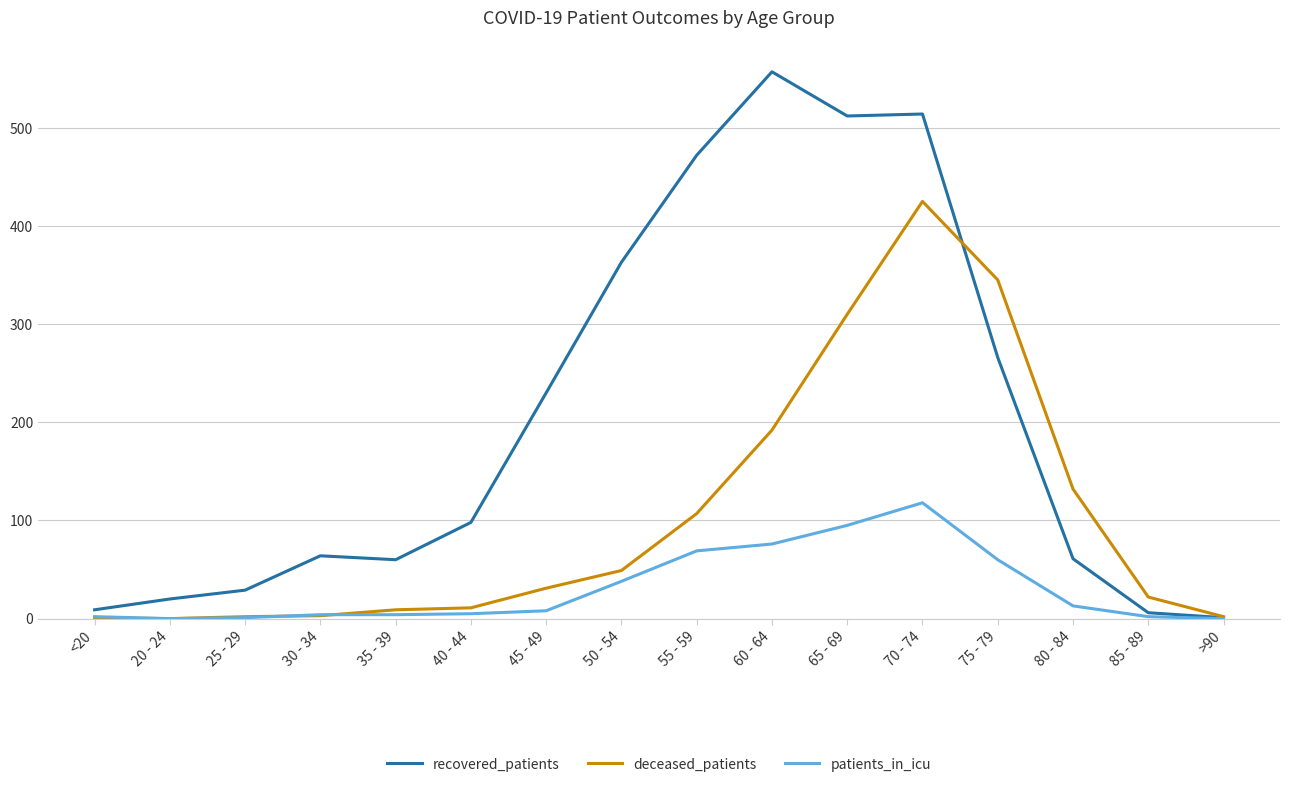

What is the spread (max minus min) of values at 70 - 74?

396